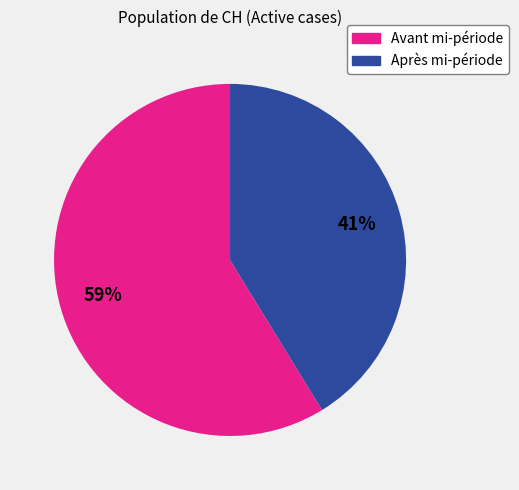

To the nearest percent, what is the difference between the largest and smallest slice percentages?

18%